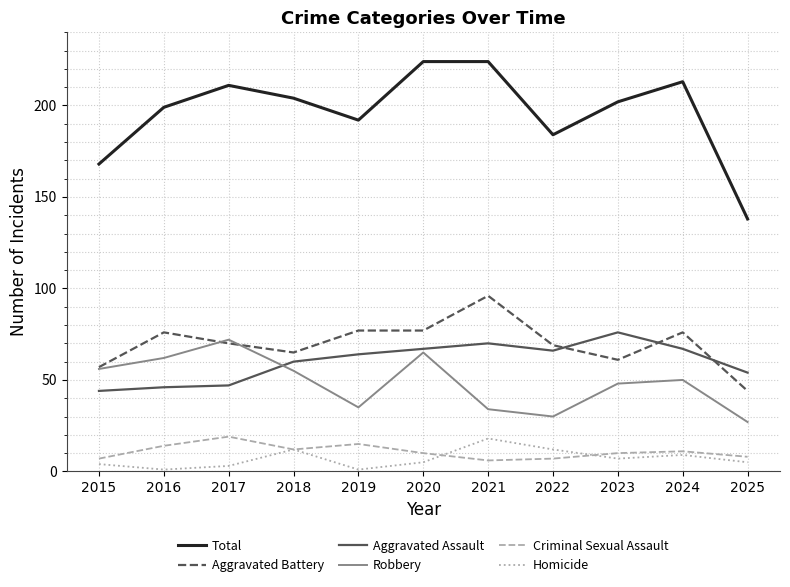

What is the total value across all series at 2024?

426